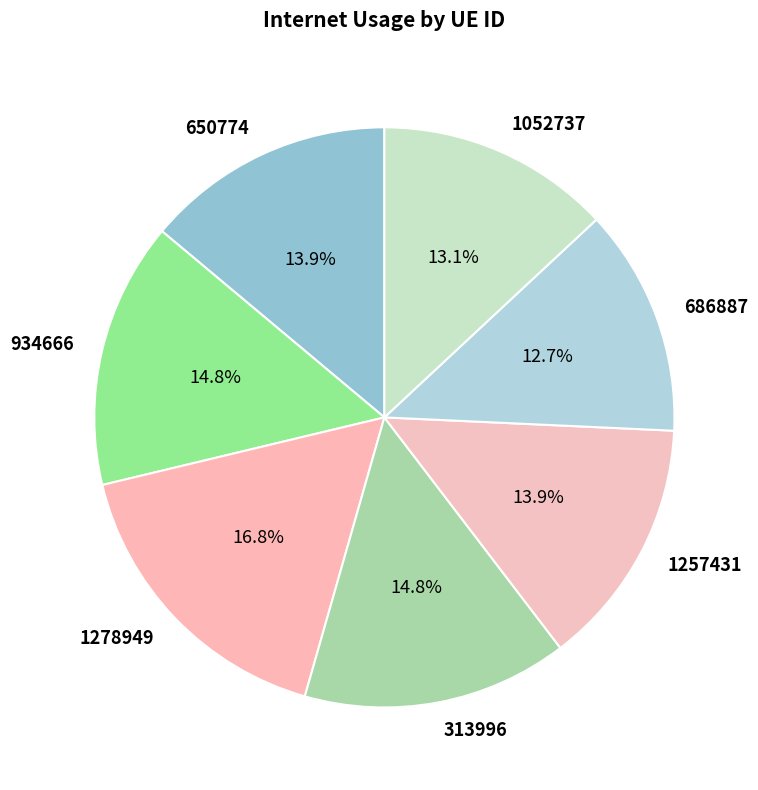

Which category has the biggest portion of the pie?

1278949